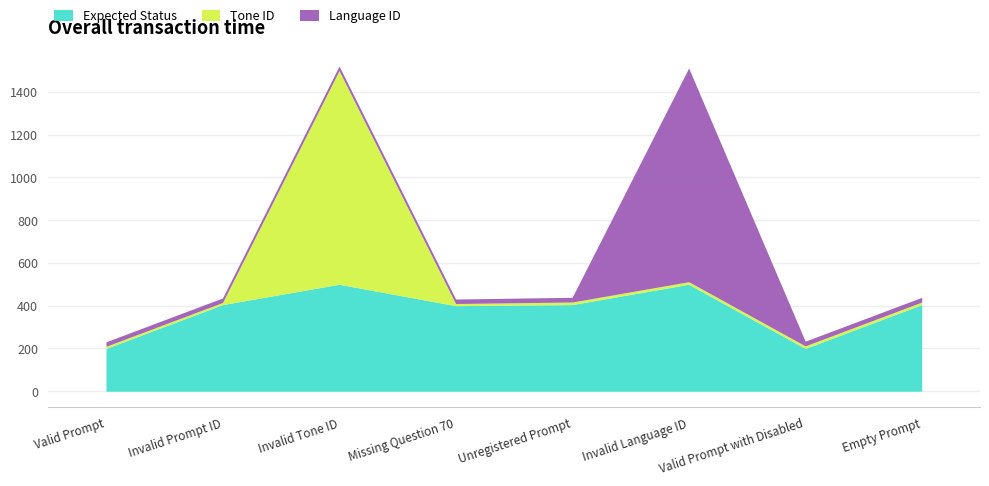

What is the highest value of the Expected Status series?

500